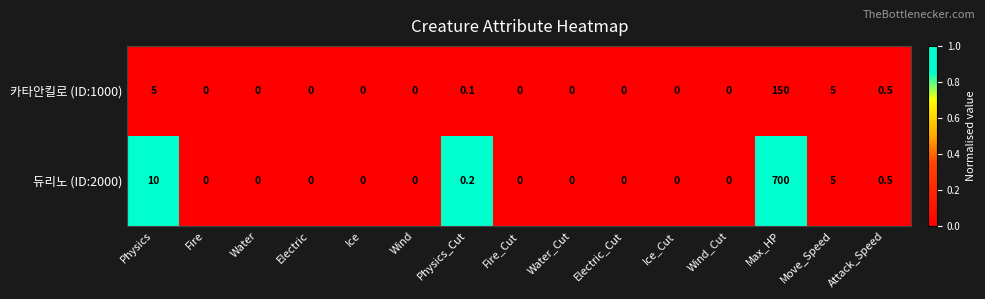

At which category is the sum across all series the highest?

Max_HP